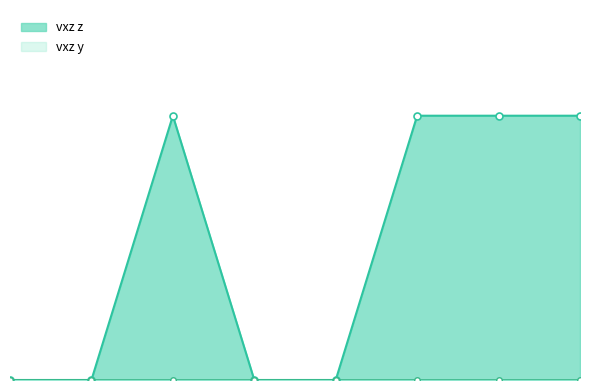

Rank the categories by value from lowest to highest.

1, 2, 4, 5, 3, 6, 7, 8